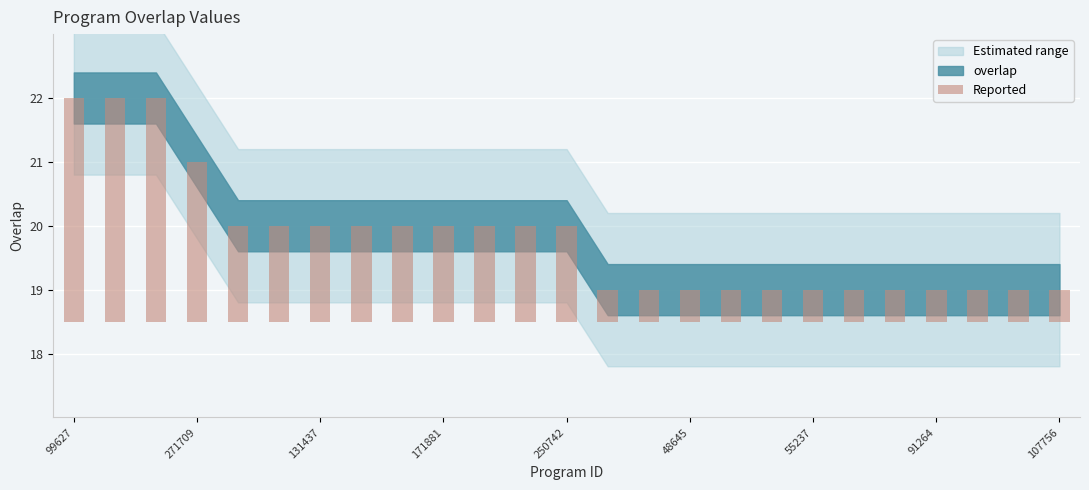

What position from the left is 131437?

7